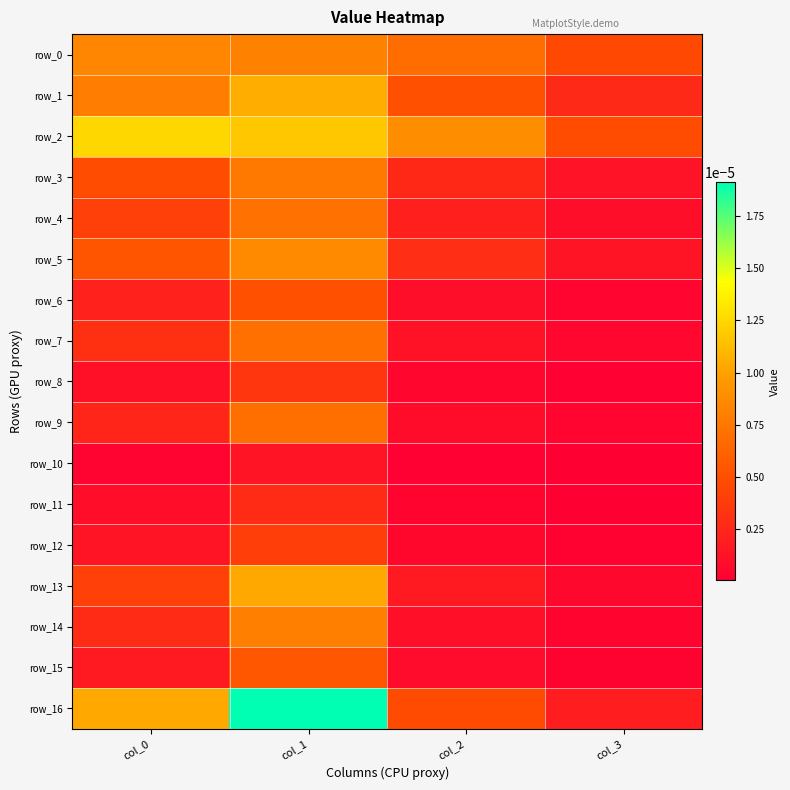

At which label does row_11 reach its minimum?

col_3